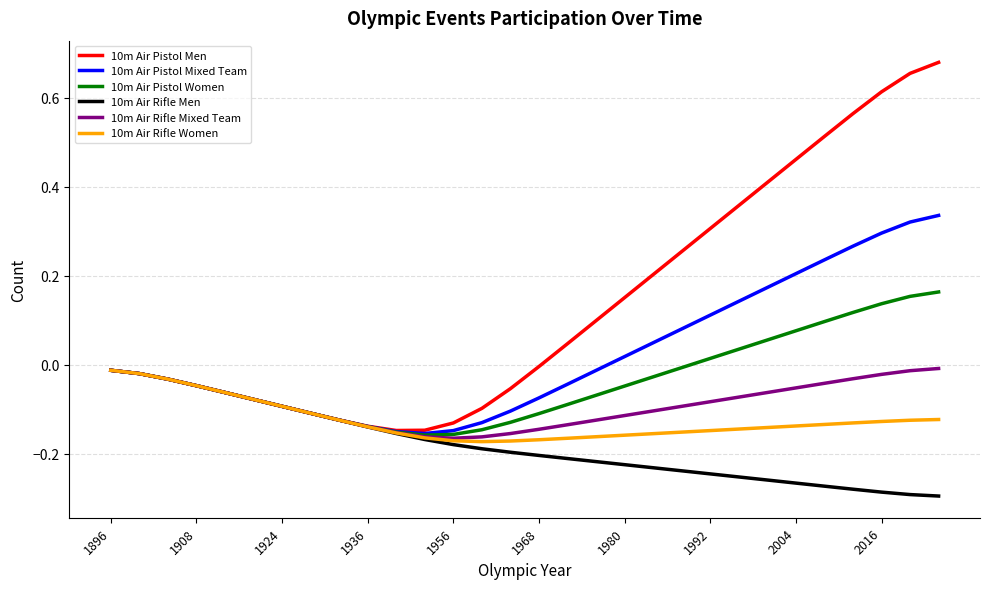

How many lines are shown in the chart?

6